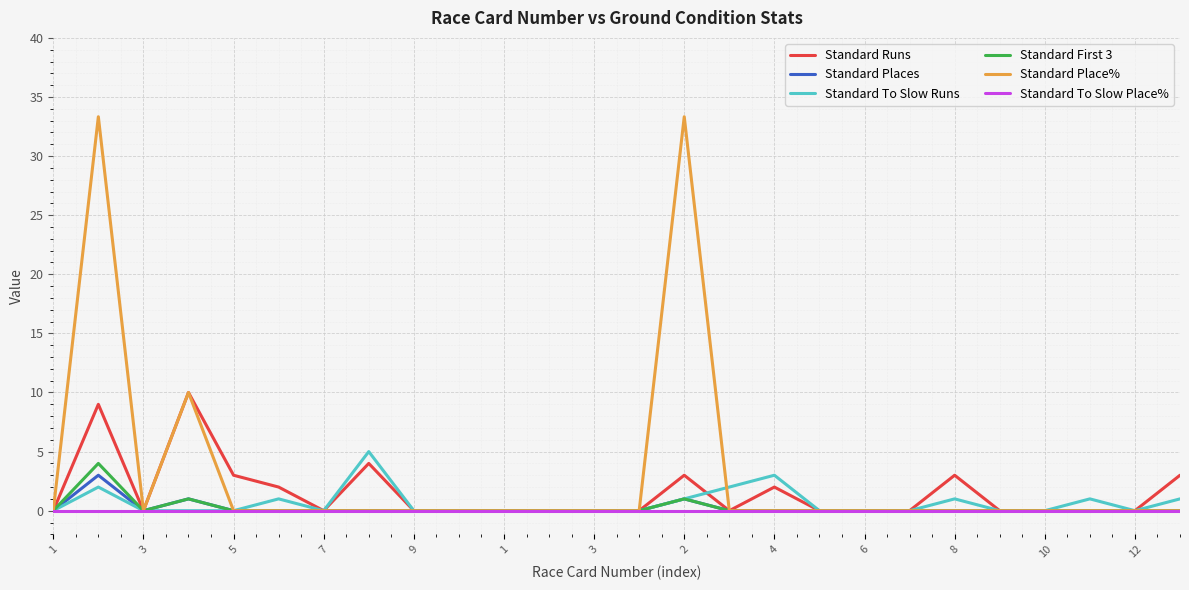

Which series has the largest total across all categories?

Standard Place%